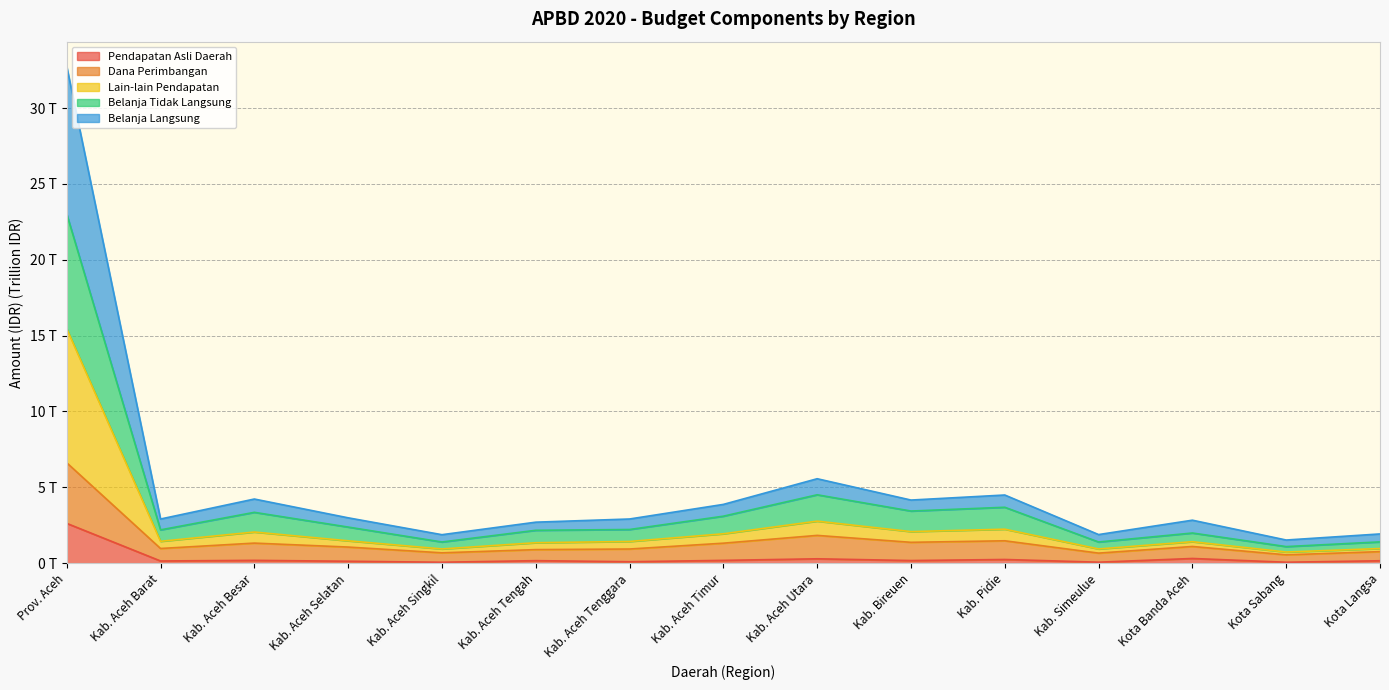

How many interior local peaks does the Pendapatan Asli Daerah series have?

5